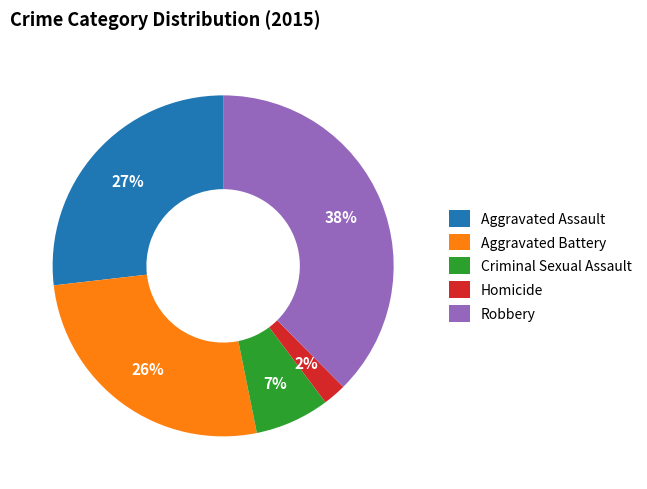

Is Aggravated Battery the majority of the pie?

No